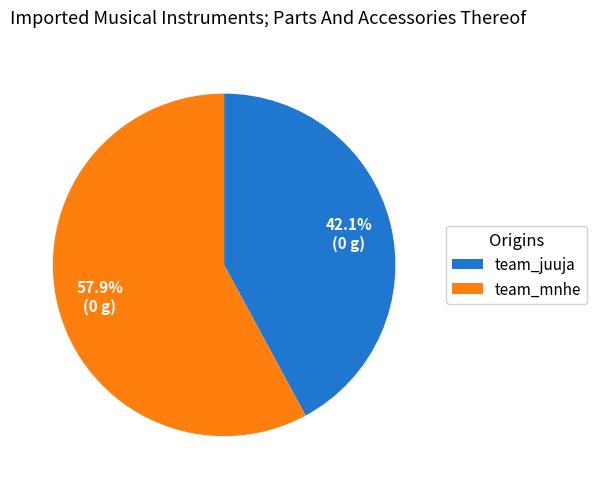

To the nearest percent, what is the combined percentage of team_juuja and team_mnhe?

100%